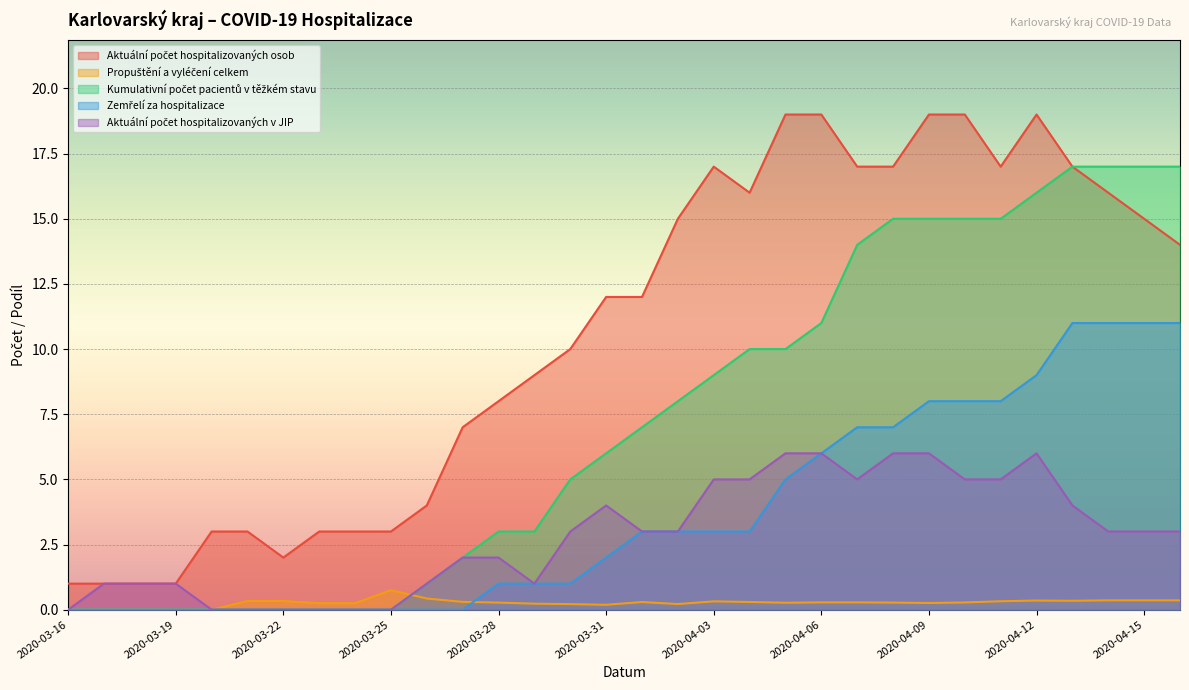

Which category has the highest value in the Propuštění a vyléčení celkem series?

2020-03-25